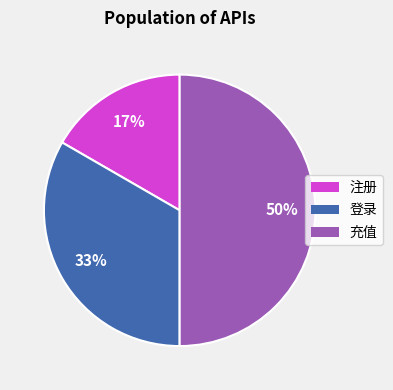

To the nearest percent, what is the combined percentage of 注册 and 充值?

67%